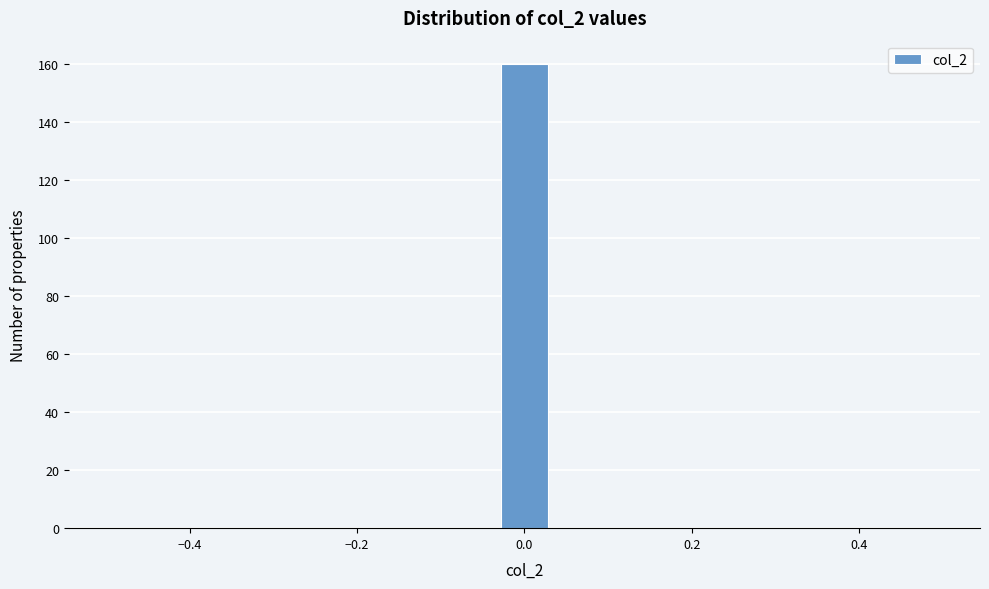

Read against the x-axis, roughly where is the centre of the tallest bar?

0.00